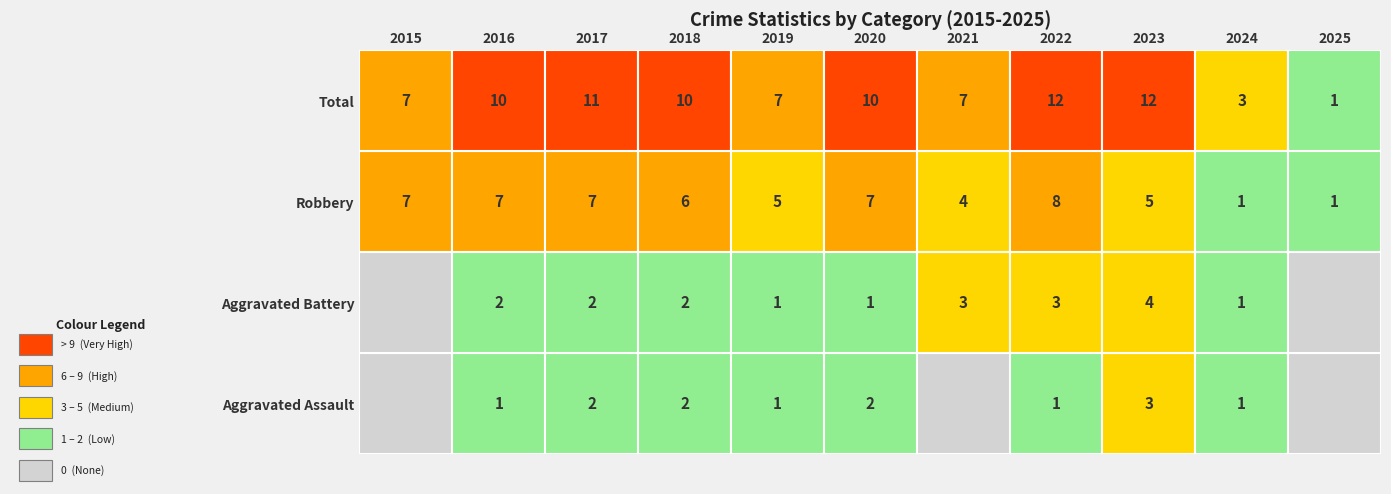

At how many categories does at least one series exceed 3?

9